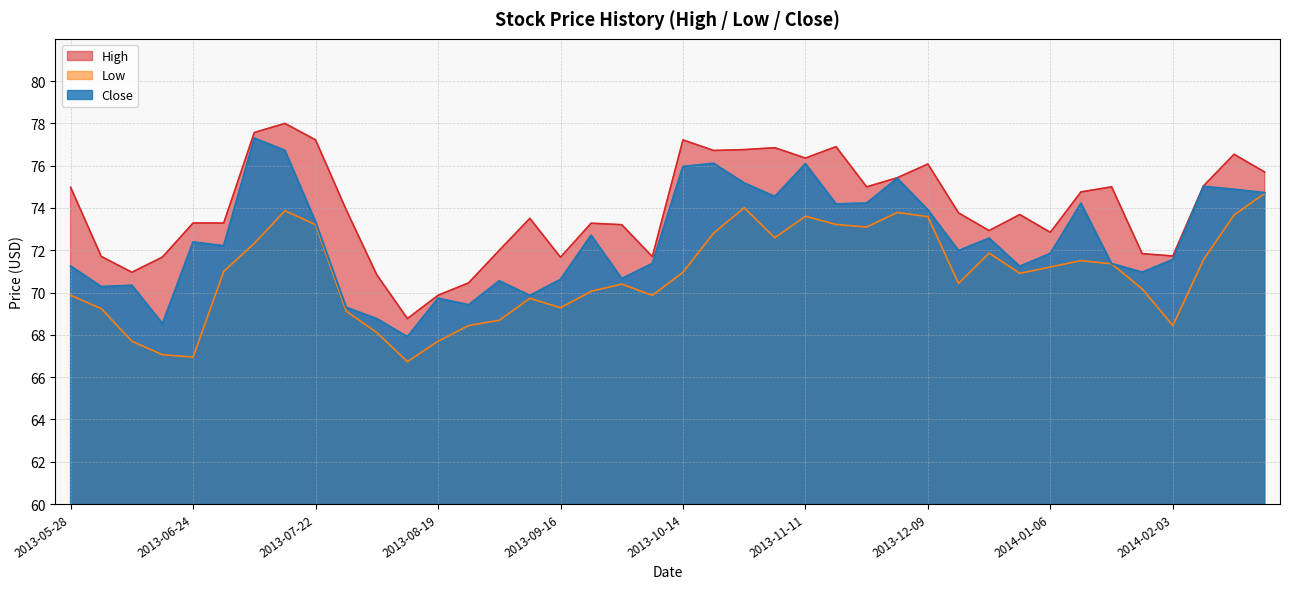

True or false: Close and Low cross at least once.

False